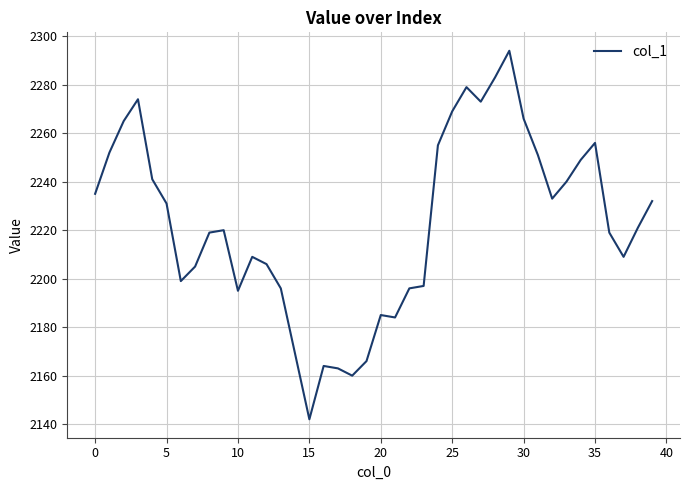

What is the average value?

2223